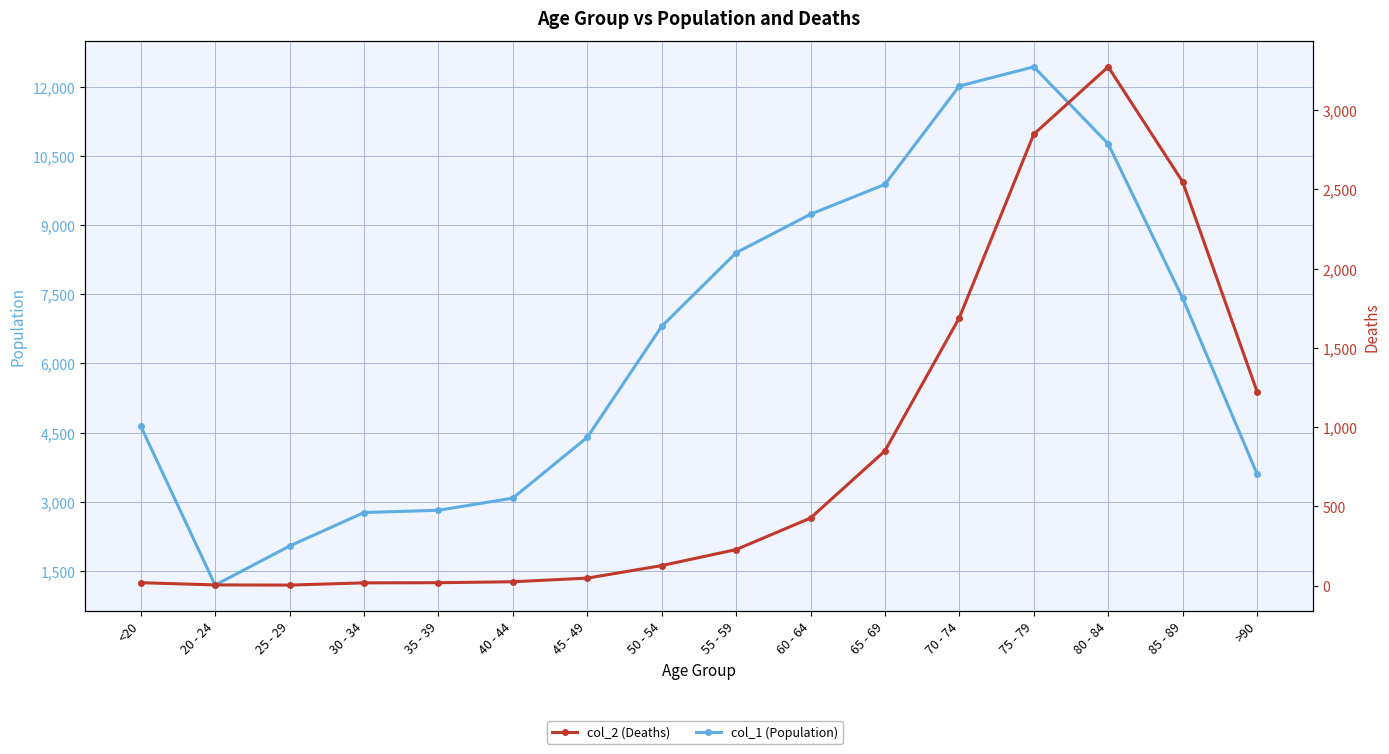

Rank the series by their average value, from lowest to highest.

col_2 (Deaths), col_1 (Population)